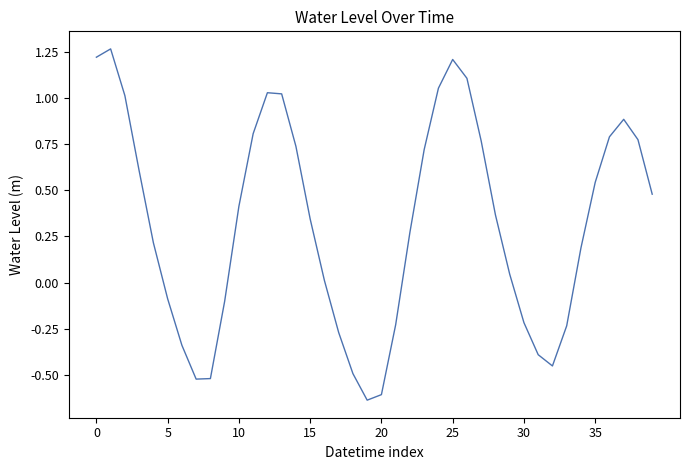

How many interior local valleys (lower than both neighbors) does the data have?

3